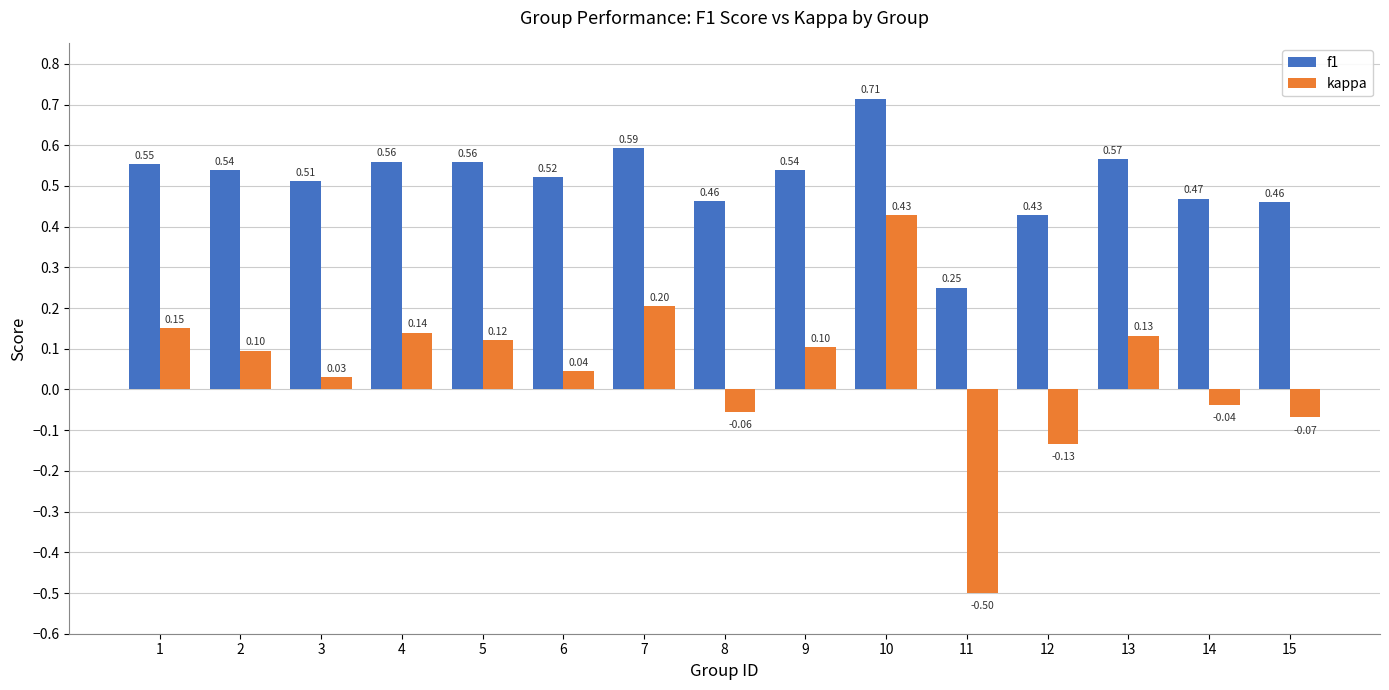

List the series in order of their overall mean, lowest first.

kappa, f1